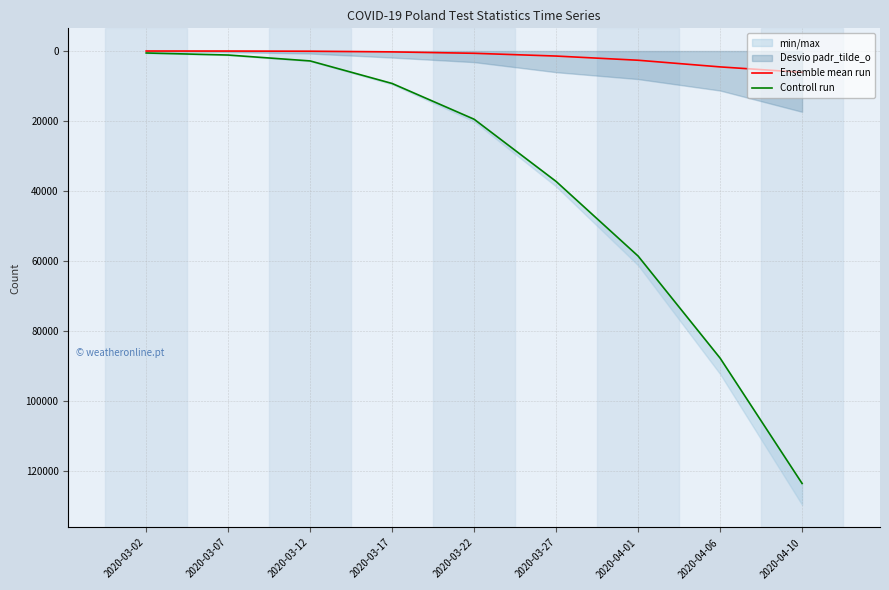

How many lines are shown in the chart?

2